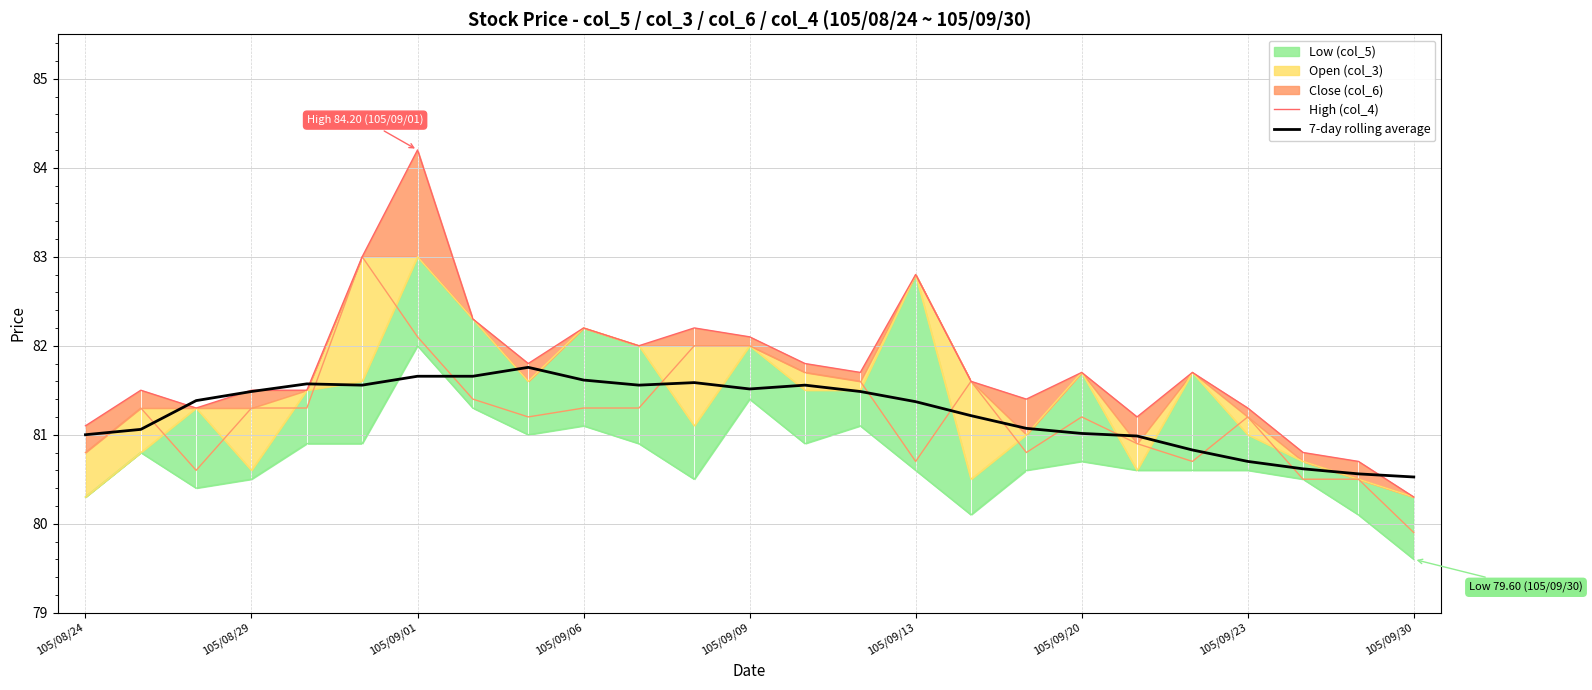

In 7-day rolling average, how many points are higher than both neighbors (excluding endpoints)?

4